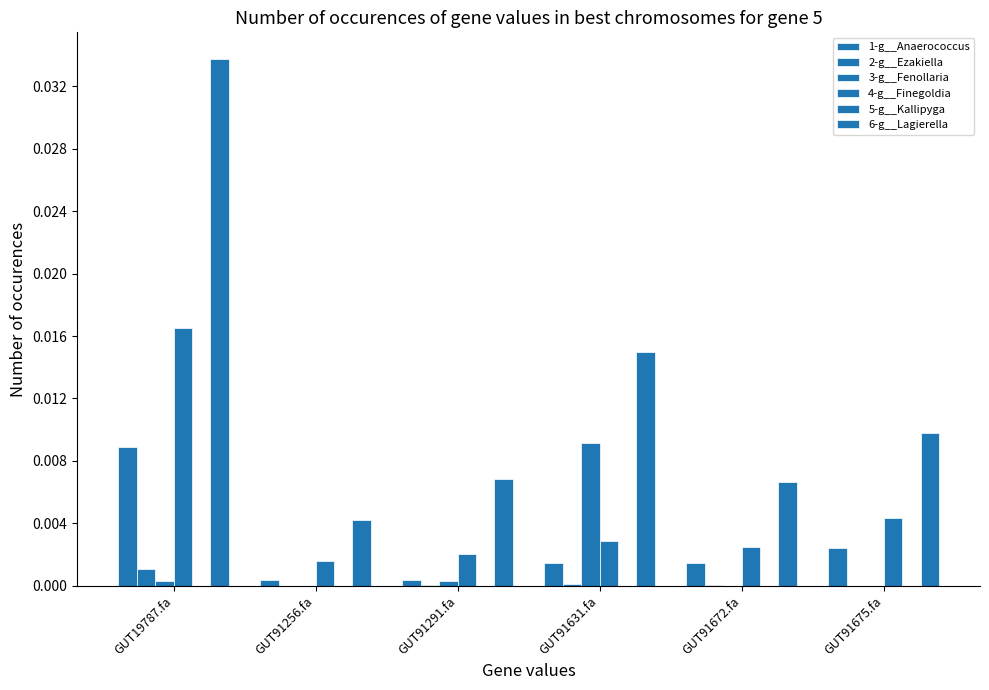

How many categories are shown in the chart?

6